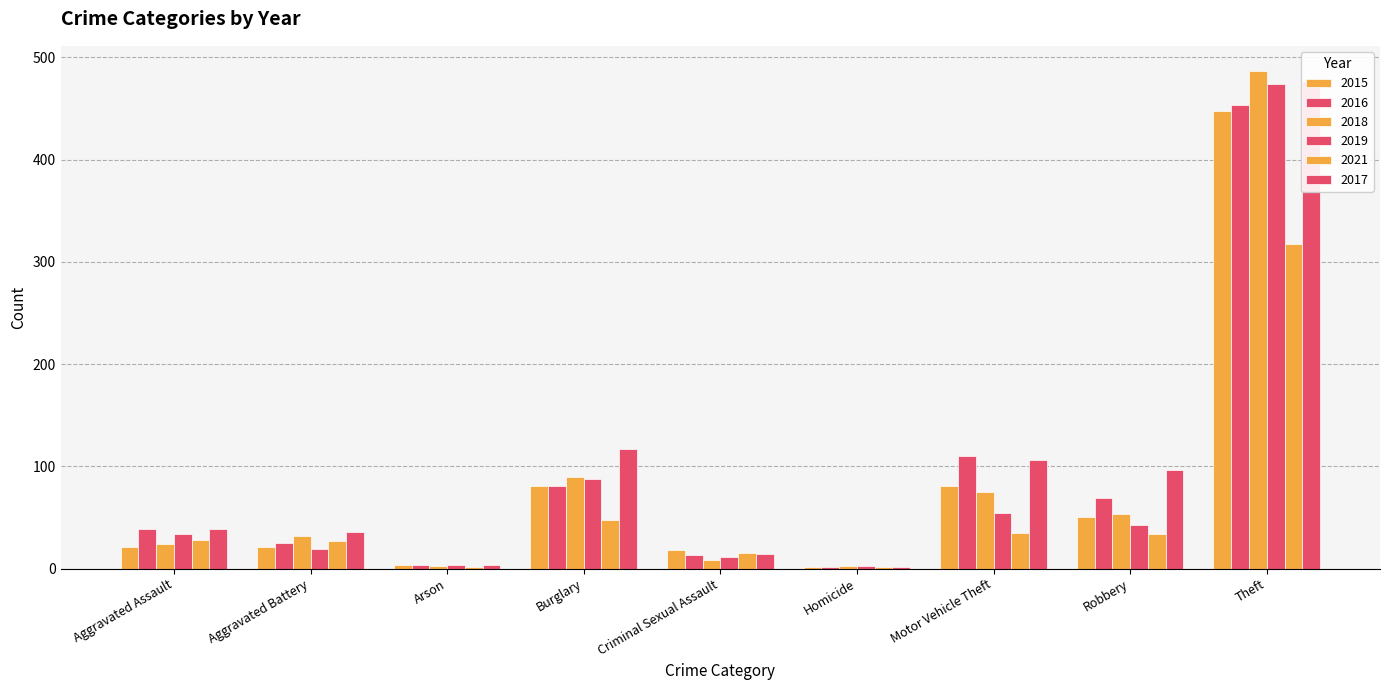

Where is 2019 nearest to the value 366?

Theft